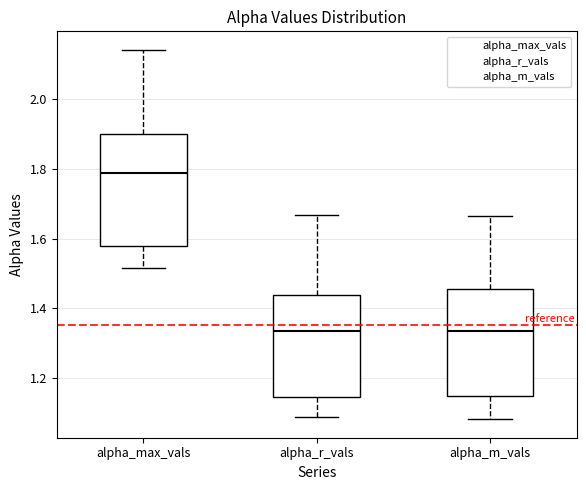

Where does the lower whisker of the box for alpha_m_vals end on the y-axis? The values are not printed on the chart, so give them approximately, as read against the axis.

1.08